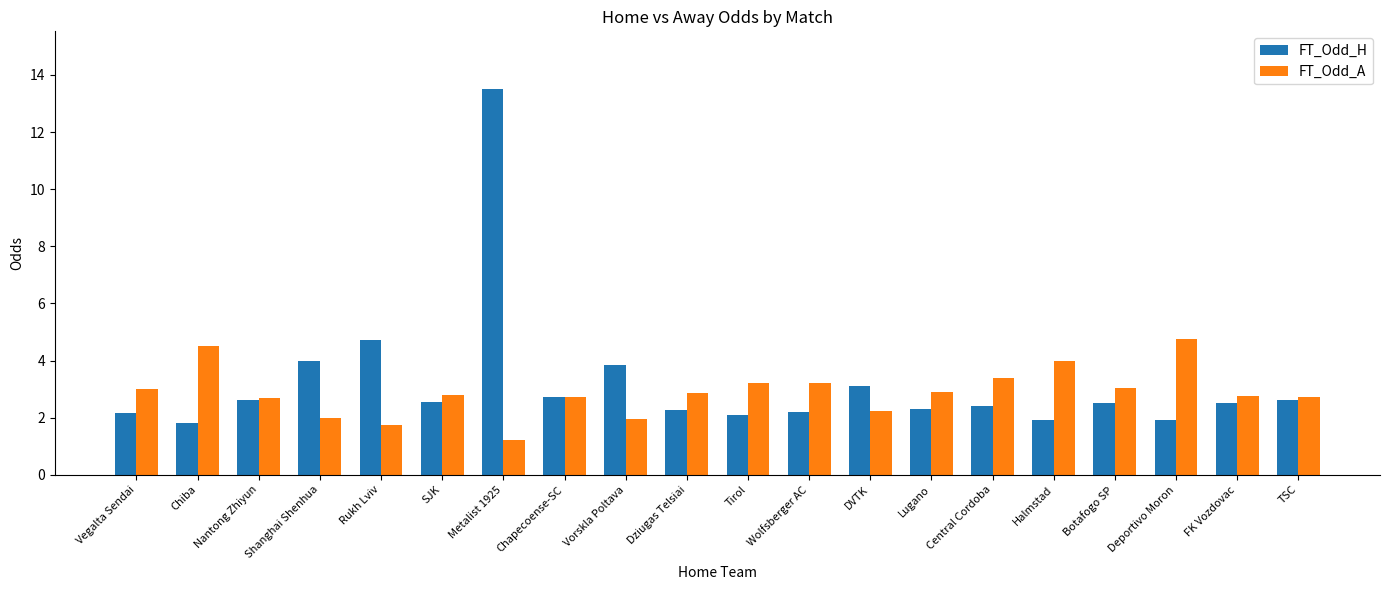

What is the spread (max minus min) of values at Lugano?

0.6